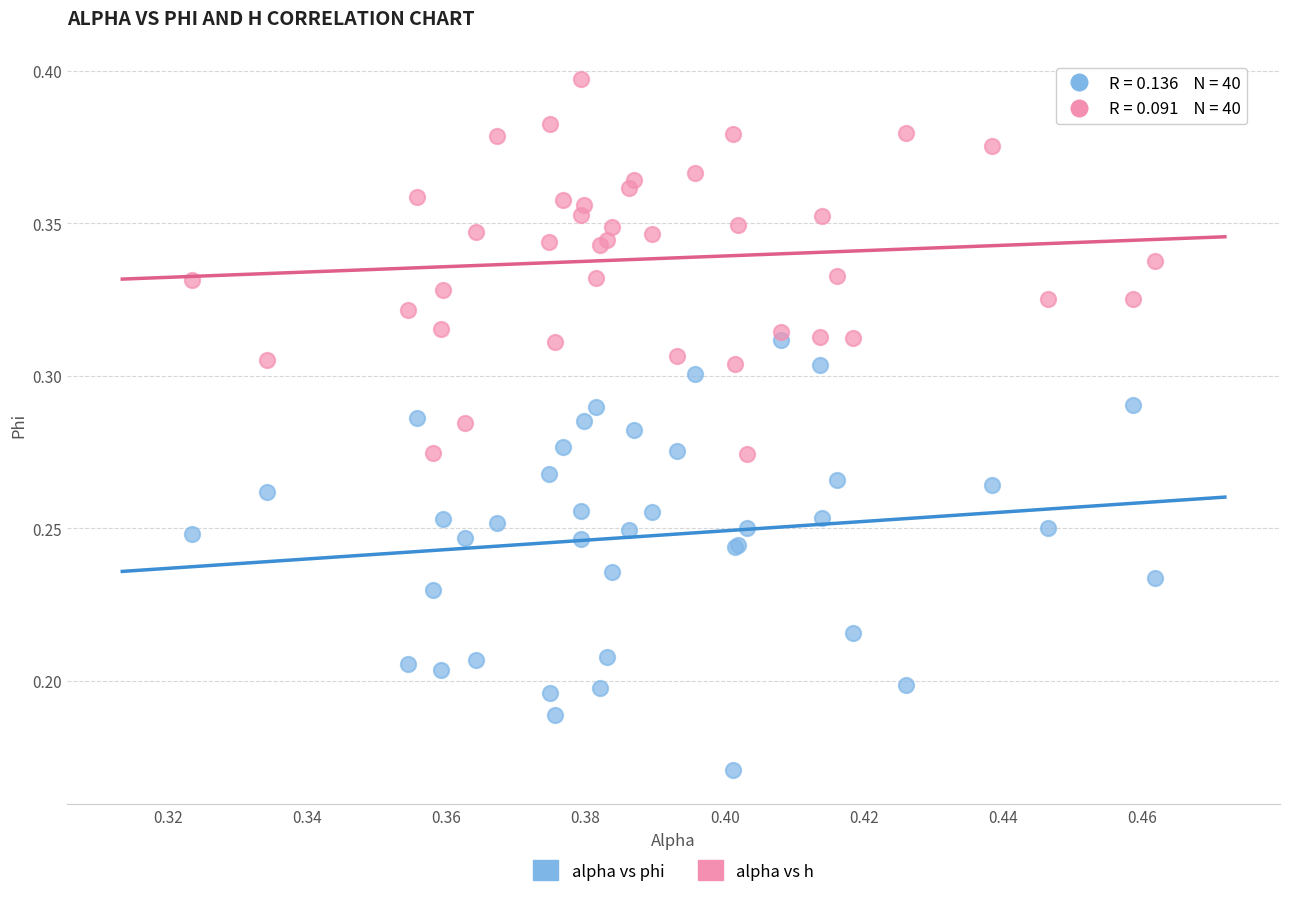

Which series has the largest Y range (max minus min)?

alpha vs phi